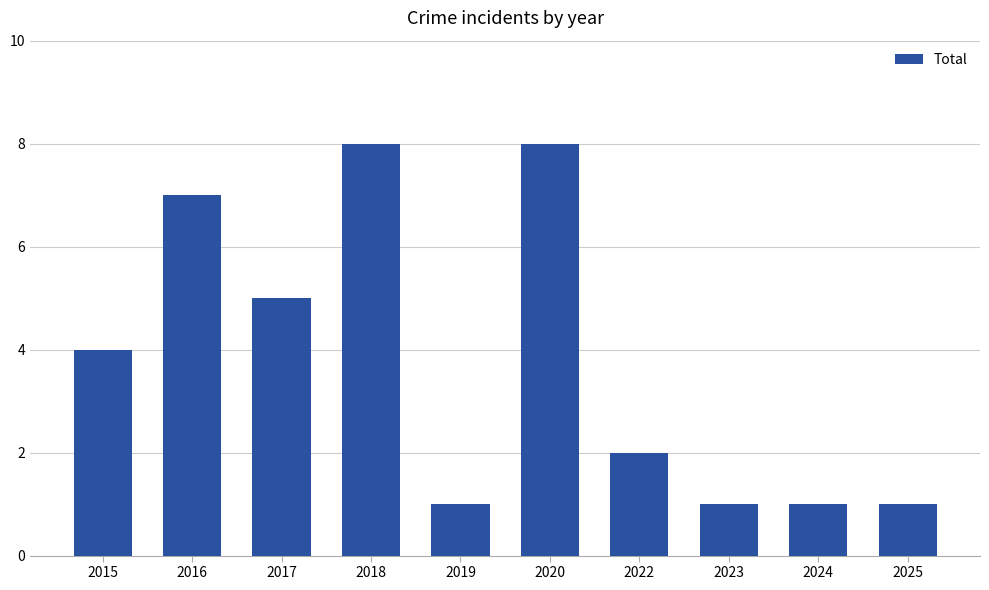

Count the values in the range 1 to 7.

8